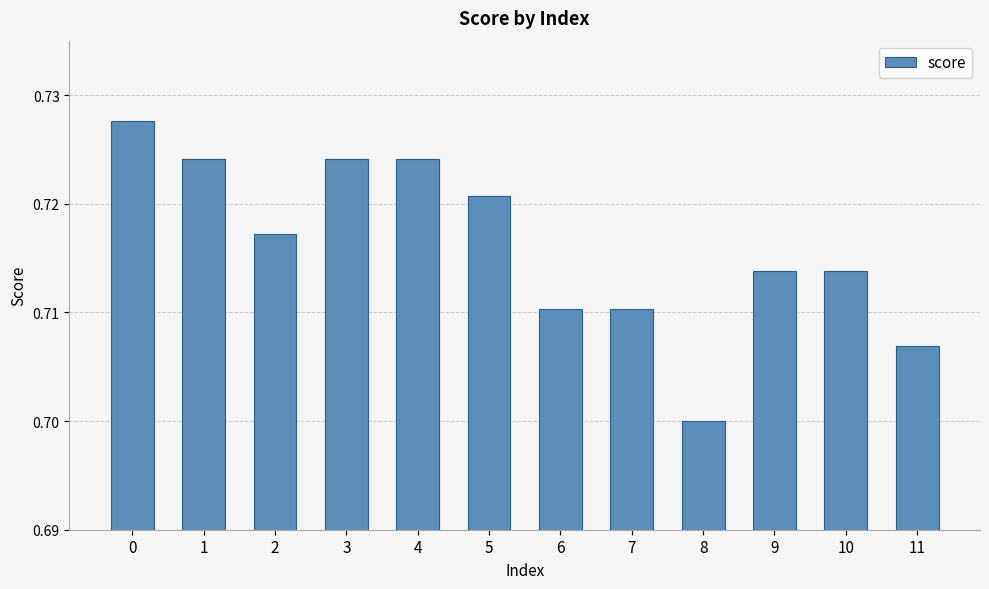

Does the chart contain any negative values?

No